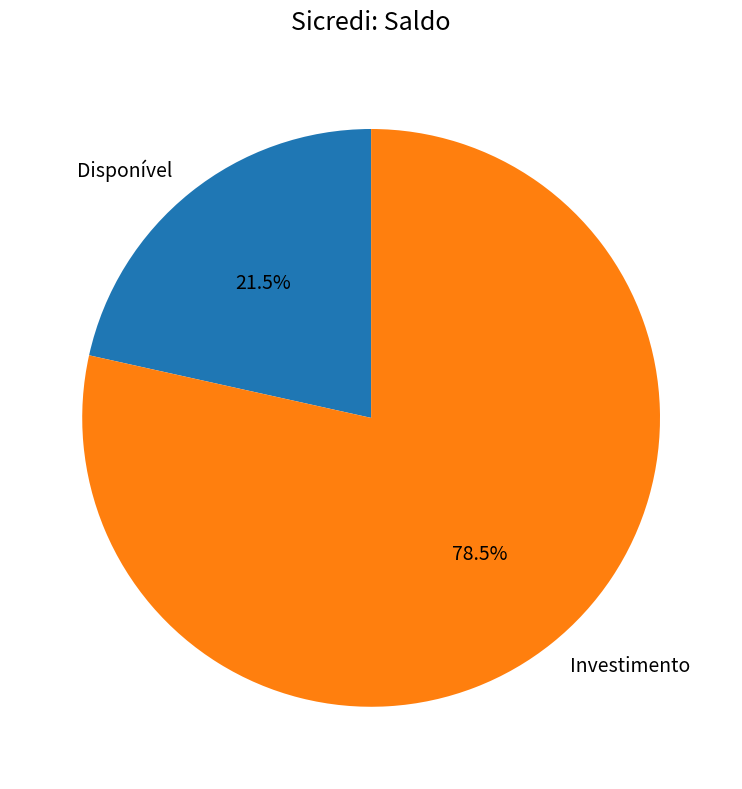

To the nearest percent, what is the difference between the Investimento and Disponível slice percentages?

57%